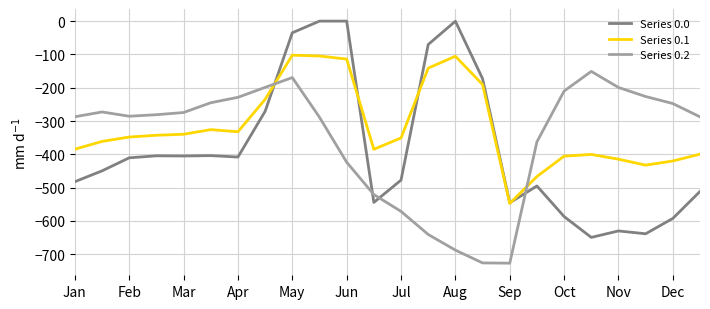

True or false: Series 0.0 and Series 0.2 intersect in this chart.

True